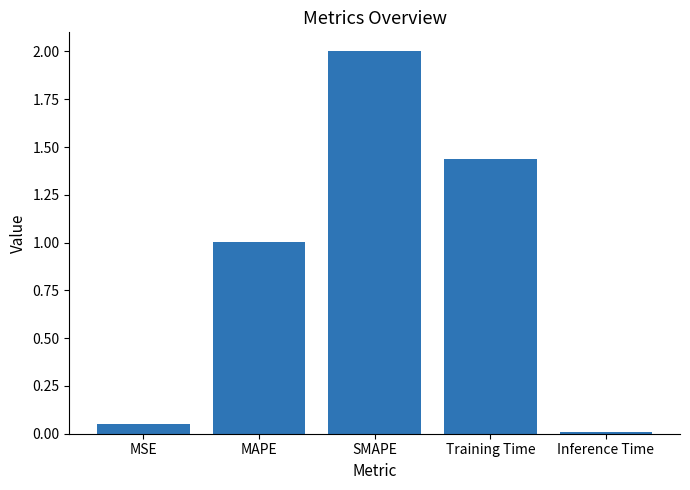

What is the label of the 2nd bar from the right?

Training Time